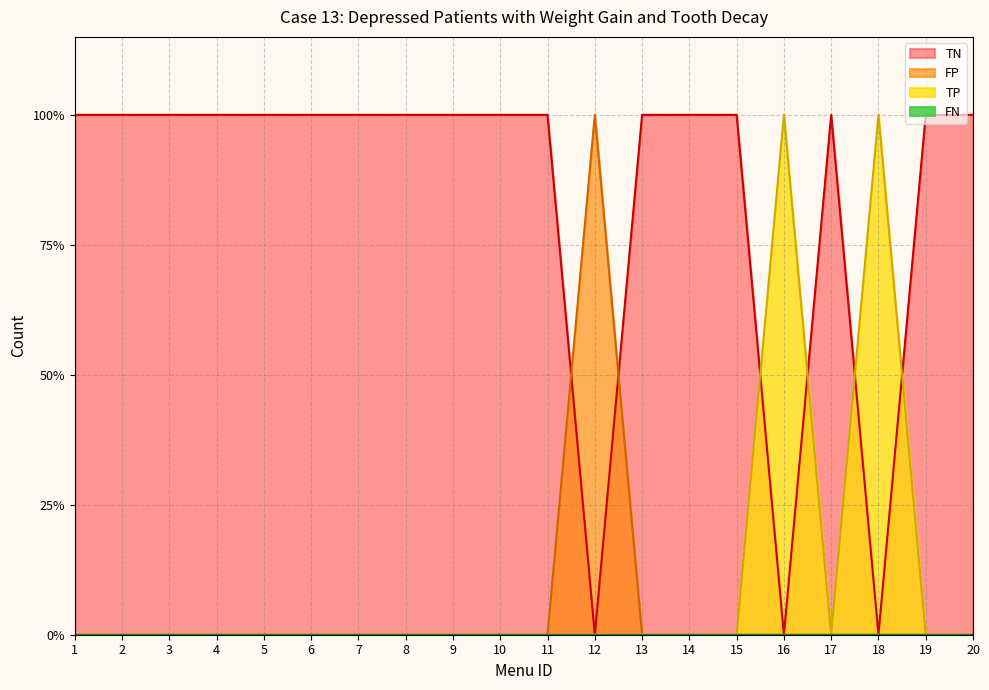

At which label does TN reach its peak?

1